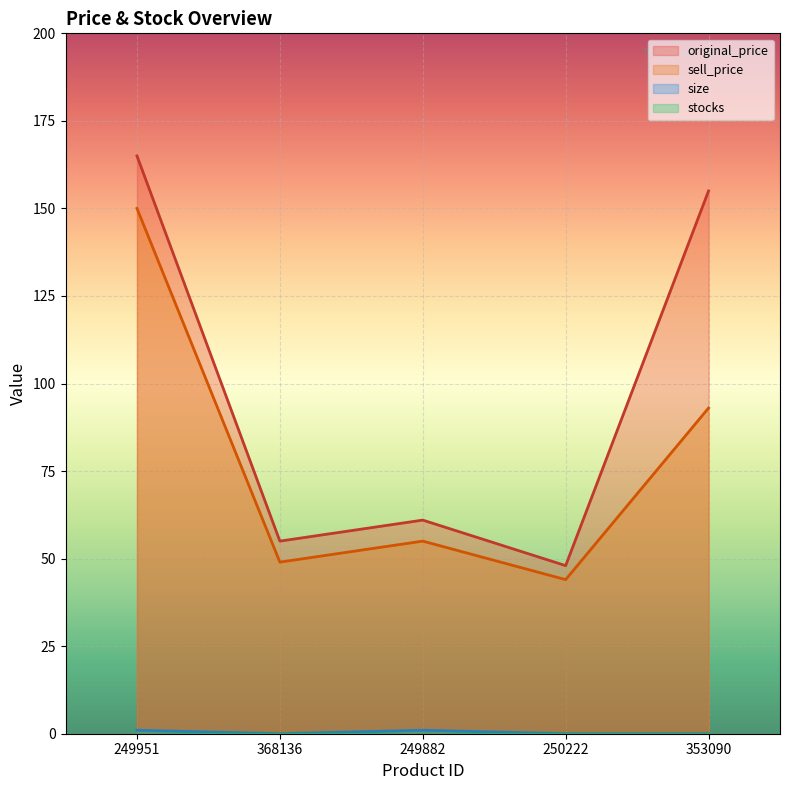

The size series shows 2 at 249951. True or false?

False